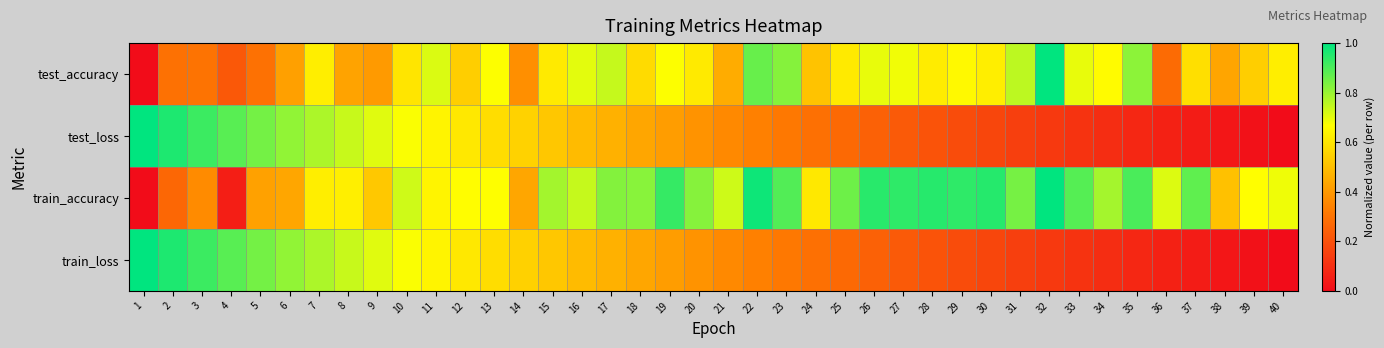

Which label corresponds to the smallest value in the chart?

1